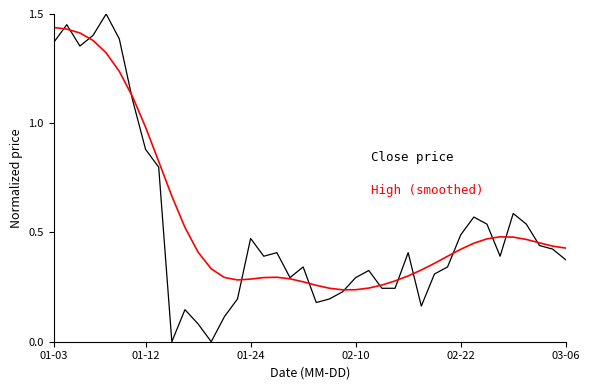

How many distinct data groups are displayed?

2